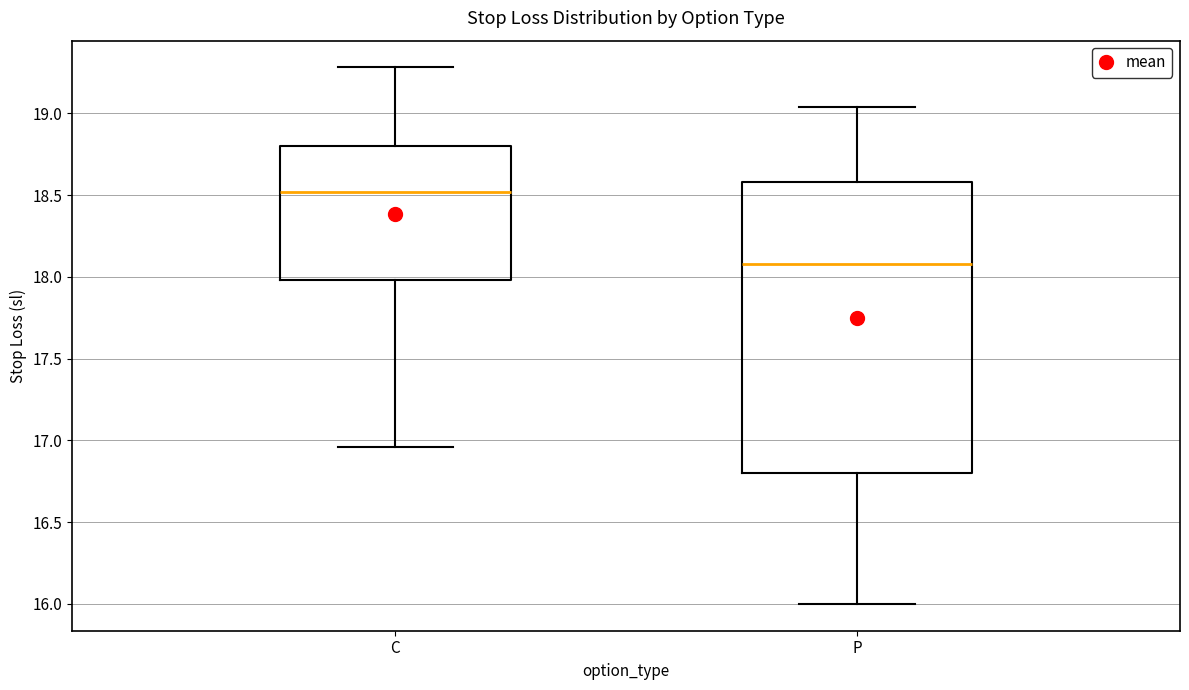

Reading left to right, transcribe this box plot: for each box, give where its median line is, the range the box spans, and where its two whiskers end, as read against the y-axis. The values are not printed on the chart, so give them approximately, as read against the axis.

C: median 18.50, box 18.00 to 18.80, whiskers 16.95 to 19.30
P: median 18.10, box 16.80 to 18.60, whiskers 16.00 to 19.05